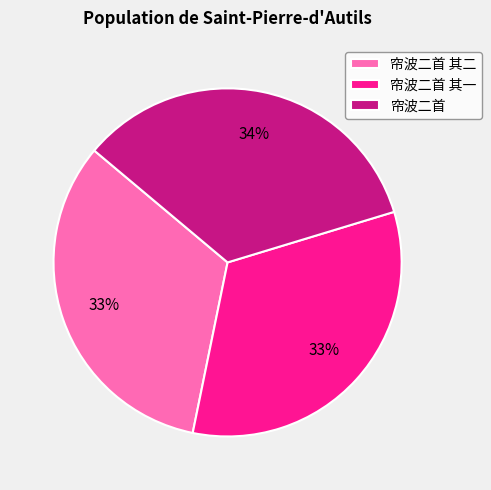

How many slices are in this pie chart?

3